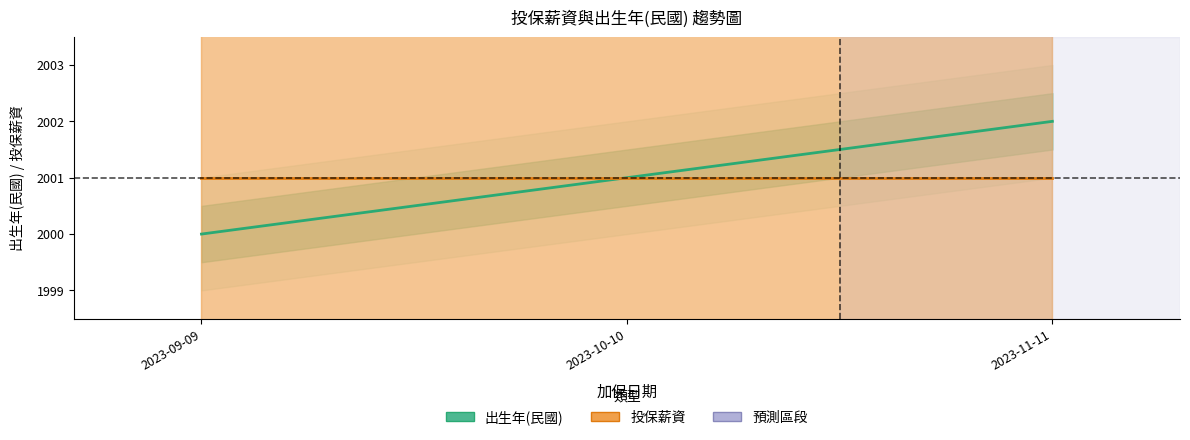

What is the average value of the 投保薪資 (×10⁶/萬) series?

2001